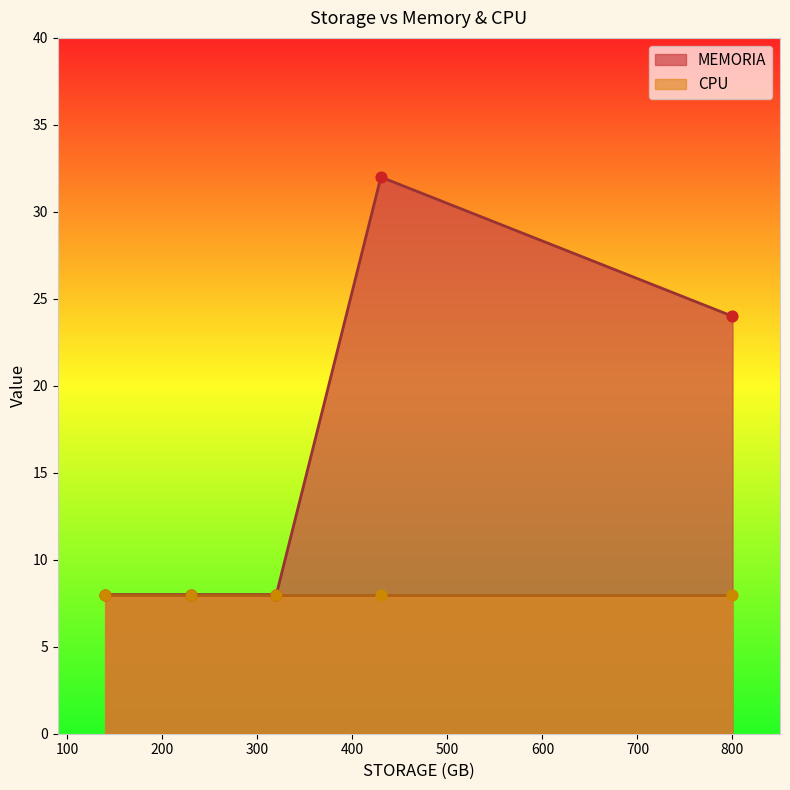

Which series reaches the minimum Y coordinate?

MEMORIA